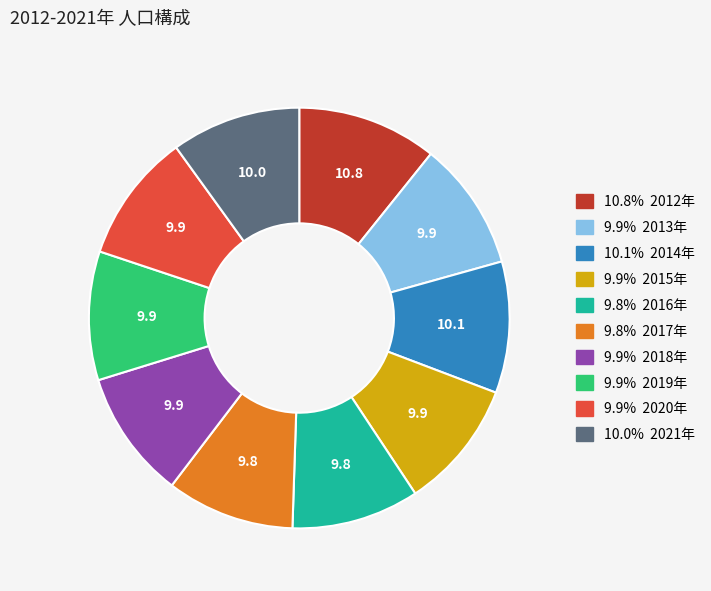

Does any single category account for the majority?

No